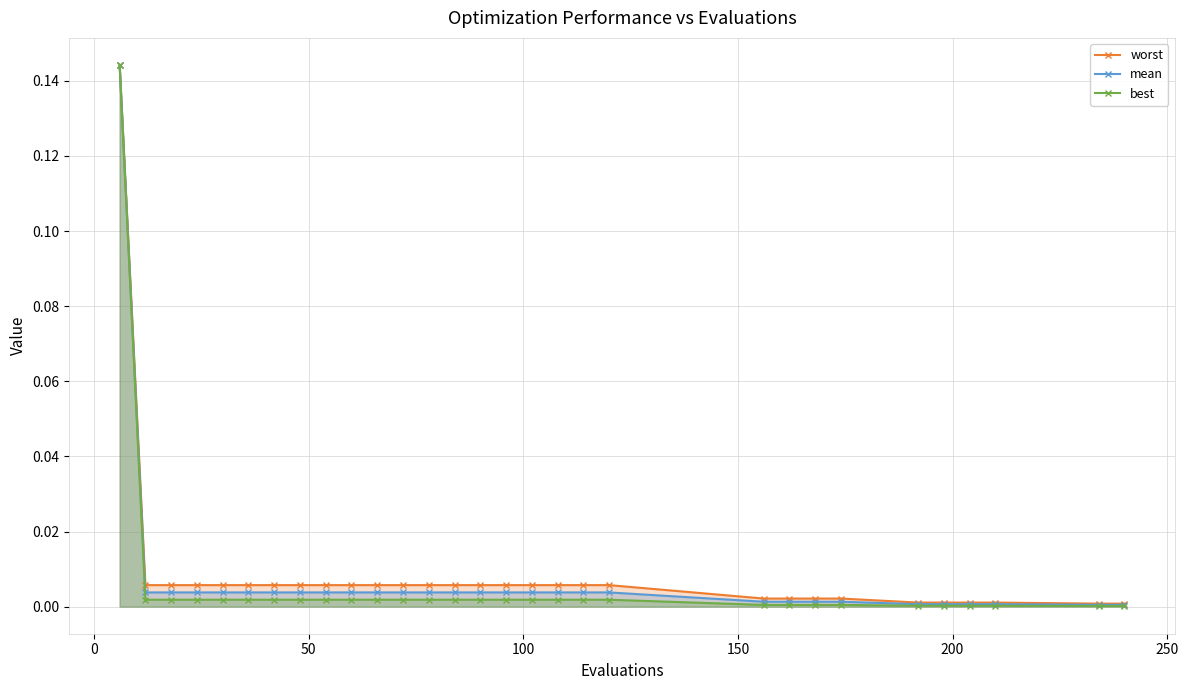

Reading left to right, list all the values displayed in this chart.

worst: 0.1	0.0	0.0	0.0	0.0	0.0	0.0	0.0	0.0	0.0	0.0	0.0	0.0	0.0	0.0	0.0	0.0	0.0	0.0	0.0	0.0	0.0	0.0	0.0	0.0	0.0	0.0	0.0	0.0	0.0
mean: 0.1	0.0	0.0	0.0	0.0	0.0	0.0	0.0	0.0	0.0	0.0	0.0	0.0	0.0	0.0	0.0	0.0	0.0	0.0	0.0	0.0	0.0	0.0	0.0	0.0	0.0	0.0	0.0	0.0	0.0
best: 0.1	0.0	0.0	0.0	0.0	0.0	0.0	0.0	0.0	0.0	0.0	0.0	0.0	0.0	0.0	0.0	0.0	0.0	0.0	0.0	0.0	0.0	0.0	0.0	0.0	0.0	0.0	0.0	0.0	0.0